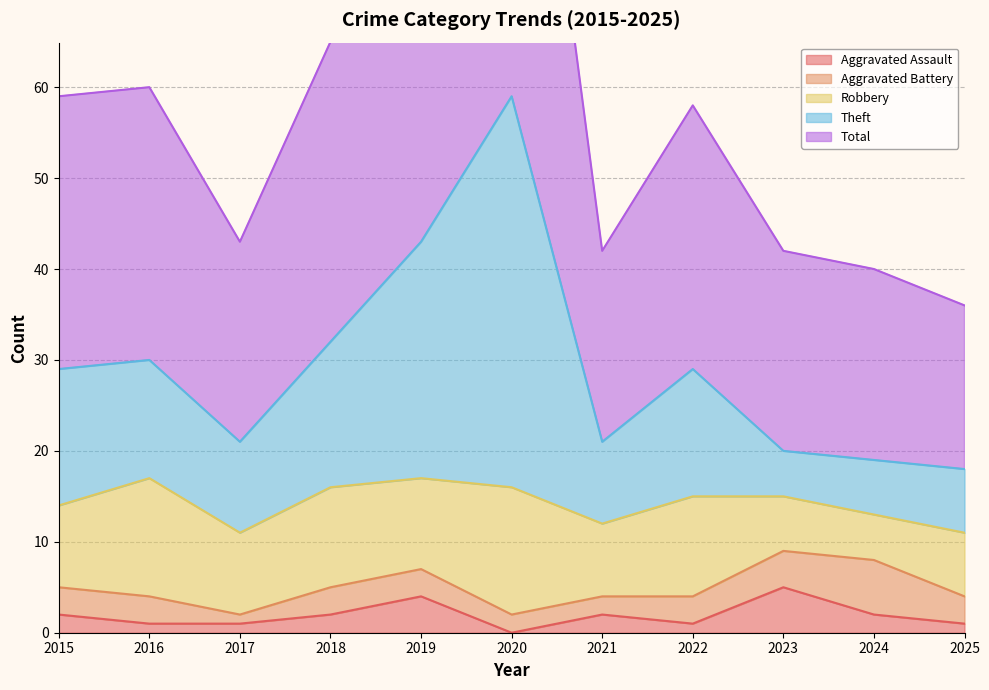

Is it true that Aggravated Assault equals 2 at 2015?

True